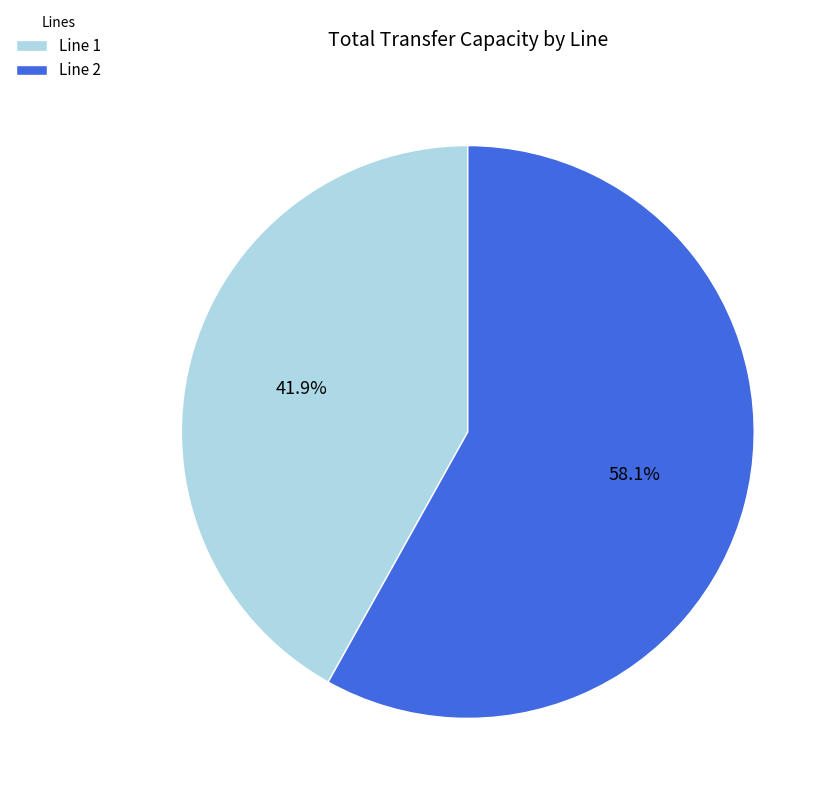

To the nearest percent, what is the difference between the largest and smallest slice percentages?

16%